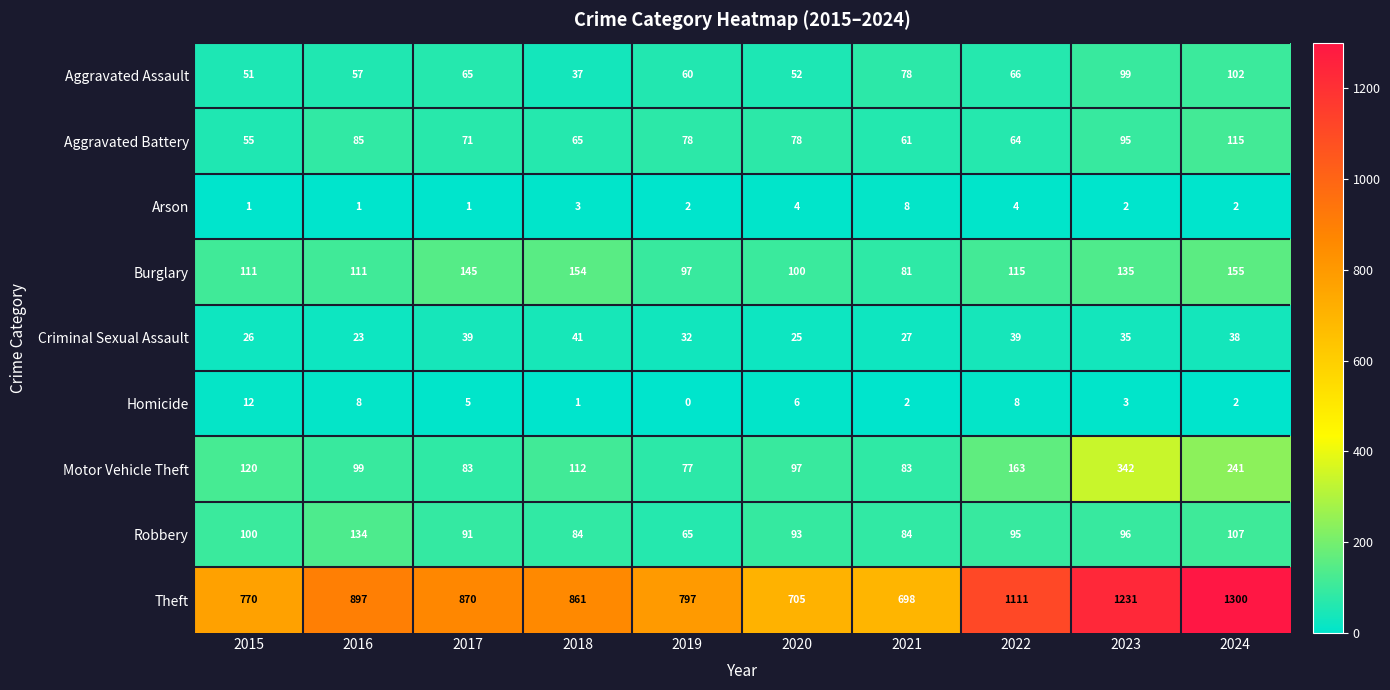

Which series changed the most between 2020 and 2023?

Theft